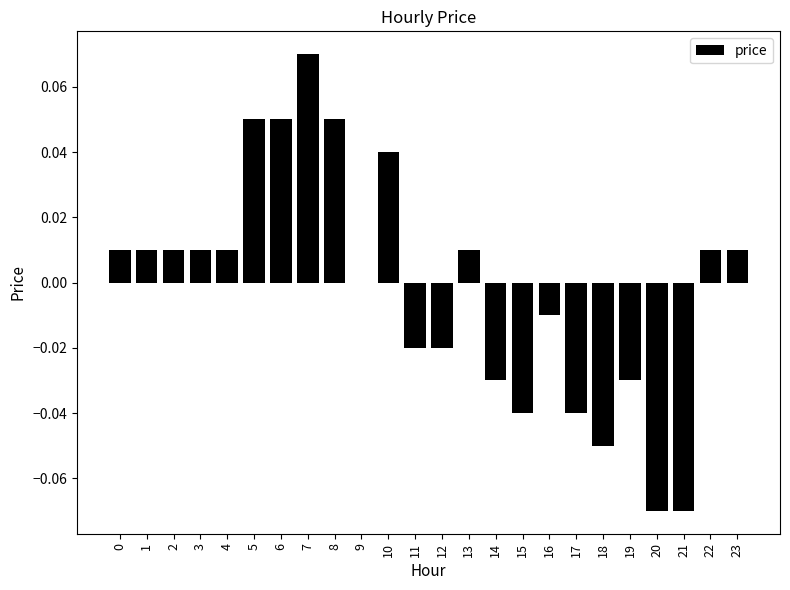

The chart shows a value of -0.0 at 19. True or false?

True